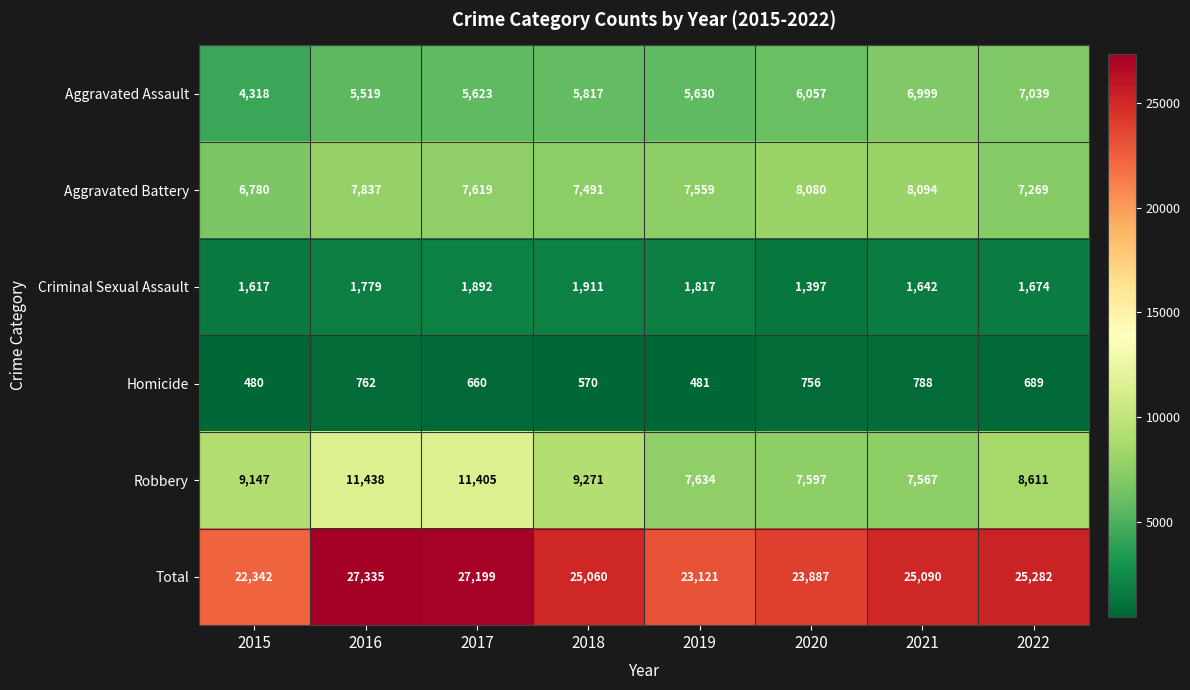

Is the value of Total at 2016 greater than the value of Robbery at 2021?

Yes